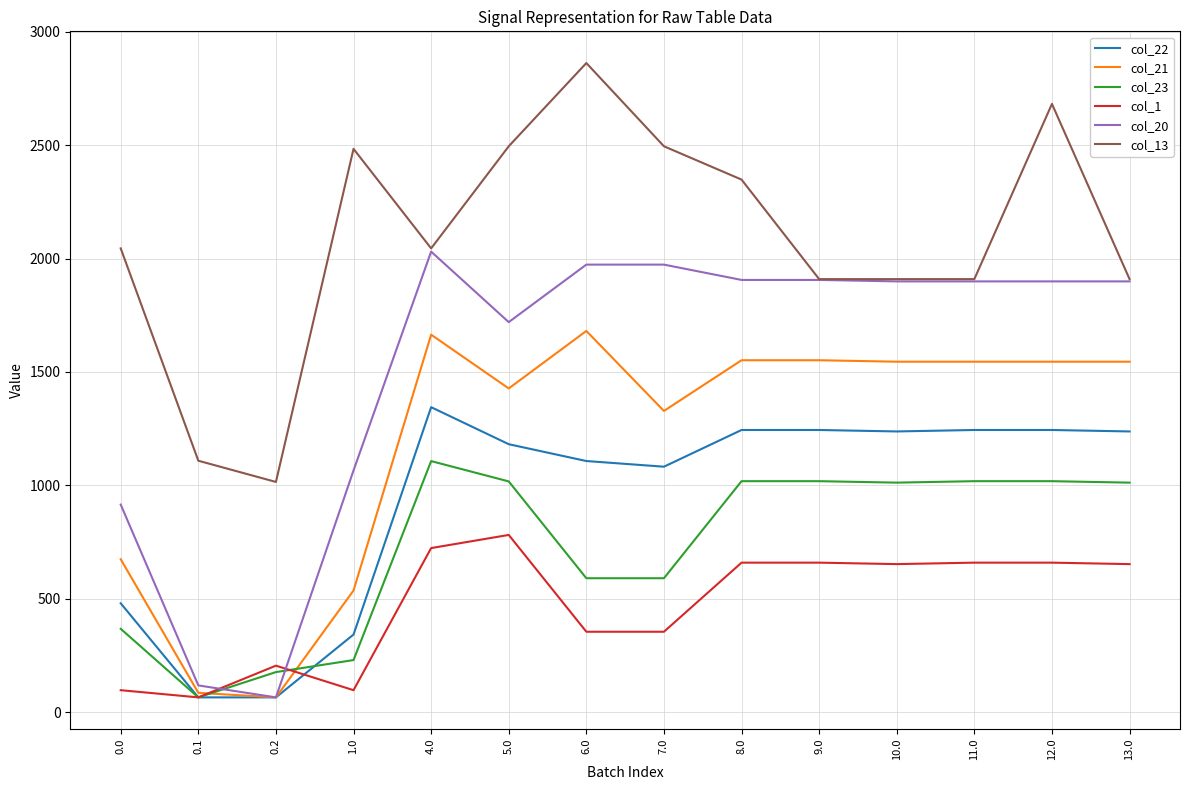

What is the difference between the col_1 values at 1.0 and 5.0?

684.2